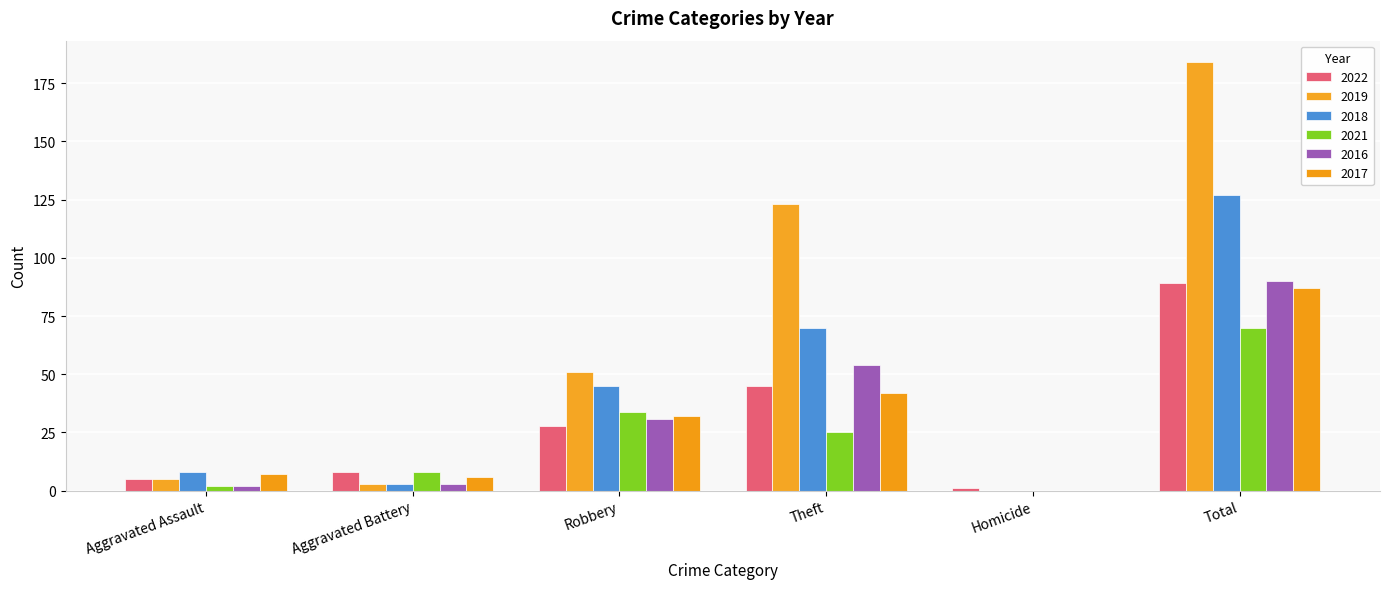

True or false: 2022 has a value of 13 at Theft.

False